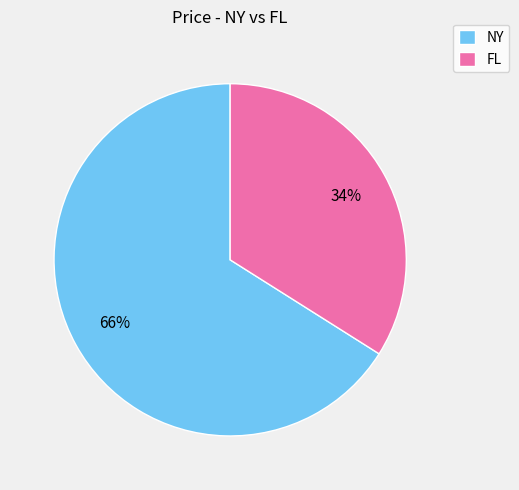

Do NY and FL together represent more than half of the pie?

Yes